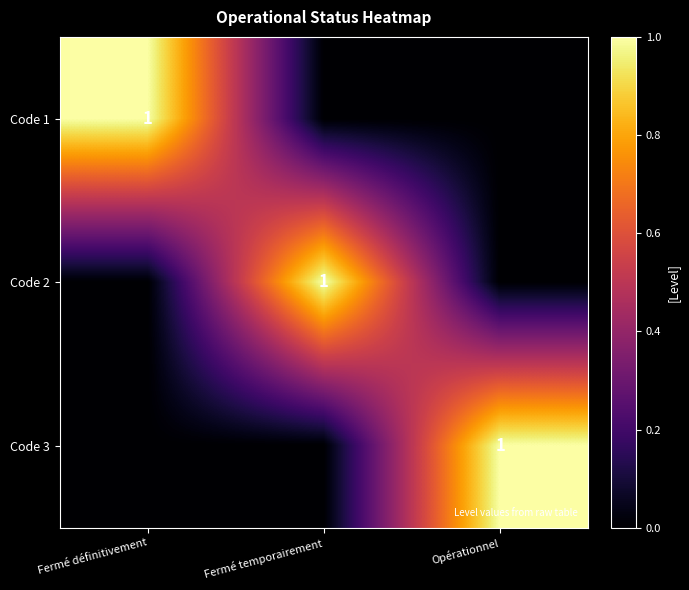

At which category does the chart reach its peak across all series?

Fermé définitivement